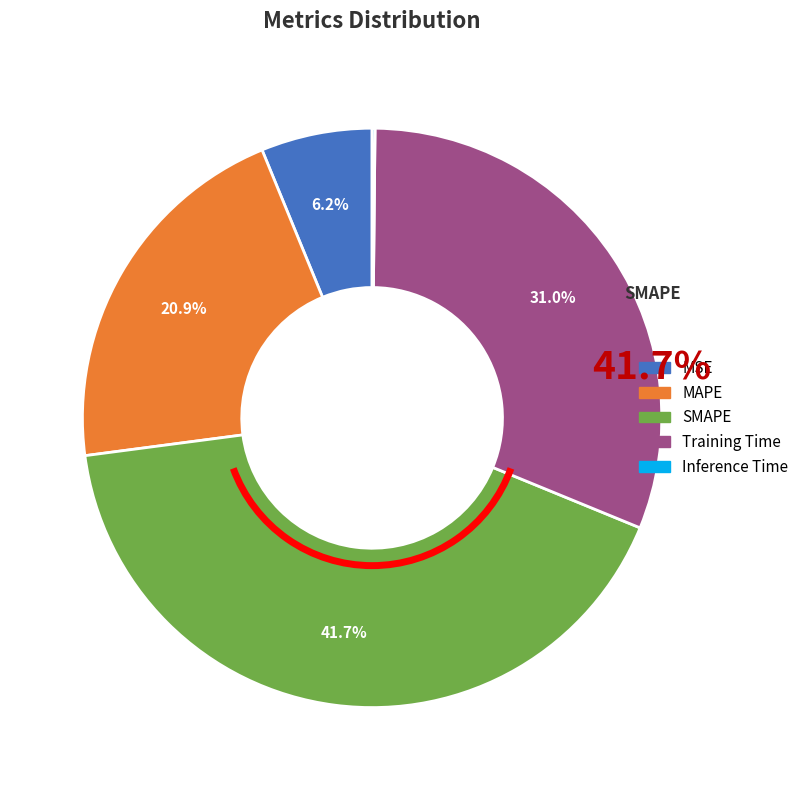

Combined, what portion of the pie is MSE and SMAPE?

47.9%